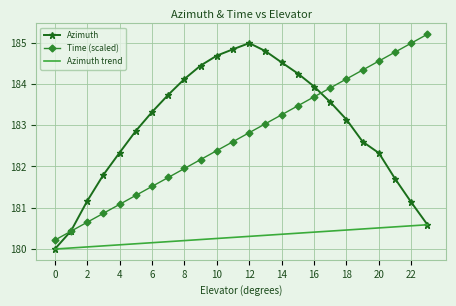

What is the difference between the highest and lowest values at 179.988962?

0.2